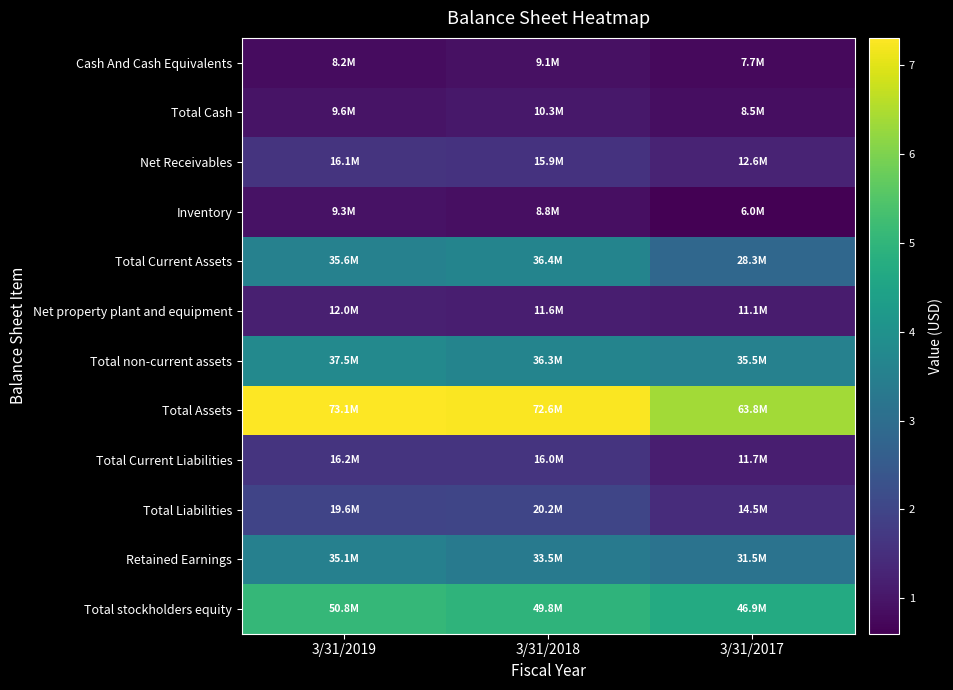

Which category has the lowest value across all series?

3/31/2017